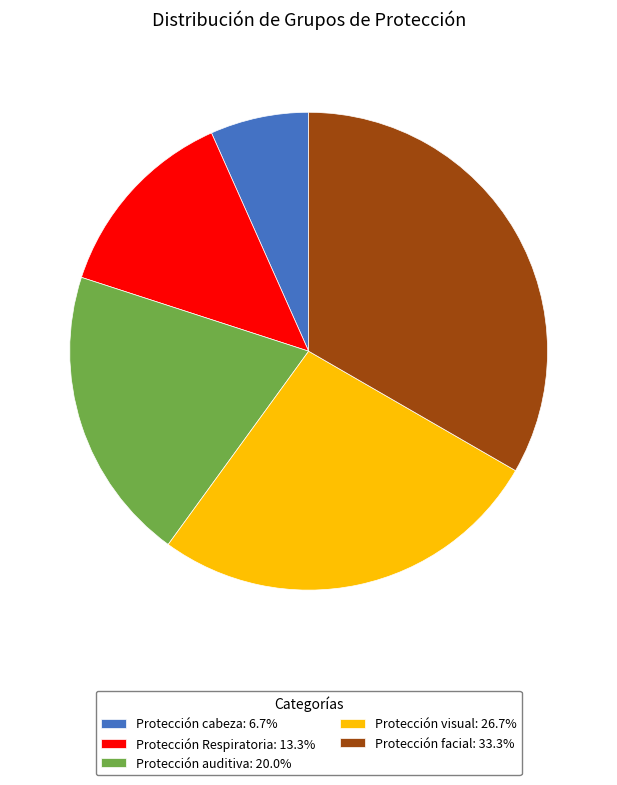

What is the smallest slice in the pie chart?

Protección cabeza